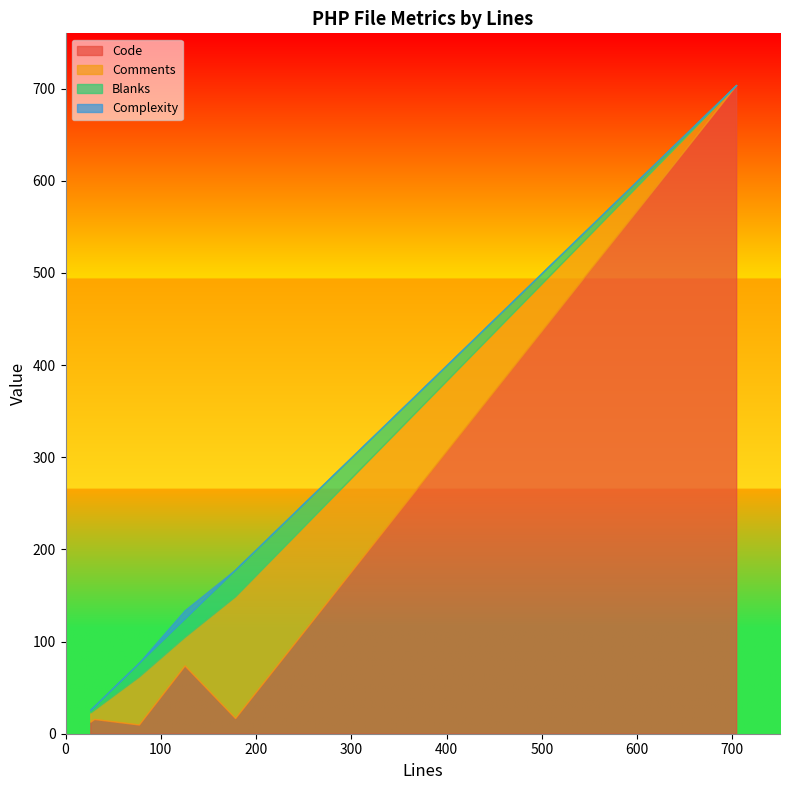

Which series has the largest total across all categories?

Code